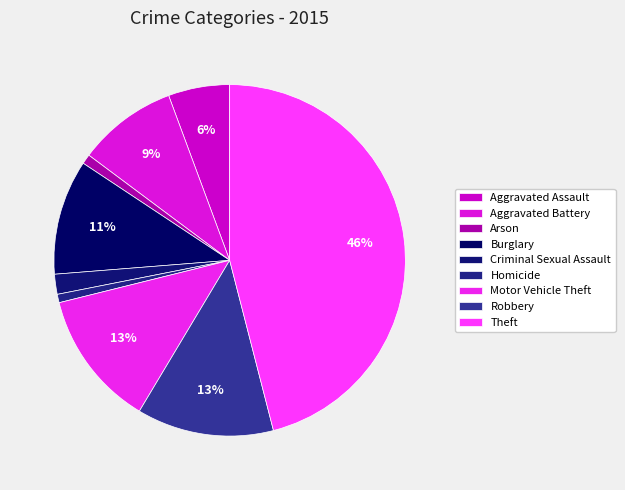

Between Burglary and Criminal Sexual Assault, which is larger?

Burglary